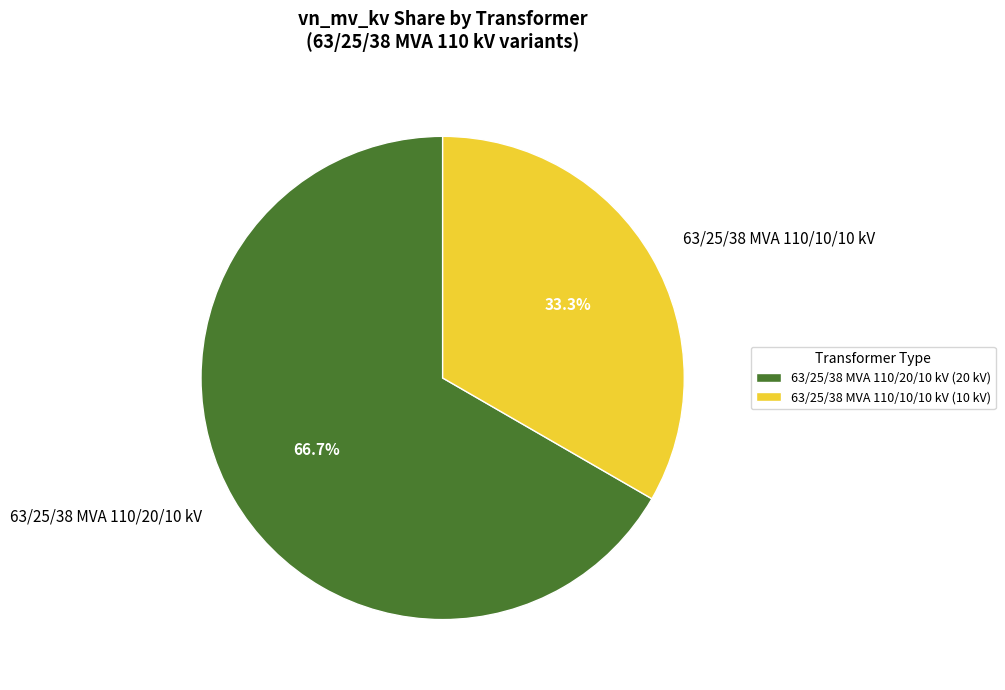

To the nearest percent, what is the difference between the 63/25/38 MVA 110/20/10 kV and 63/25/38 MVA 110/10/10 kV slice percentages?

33%